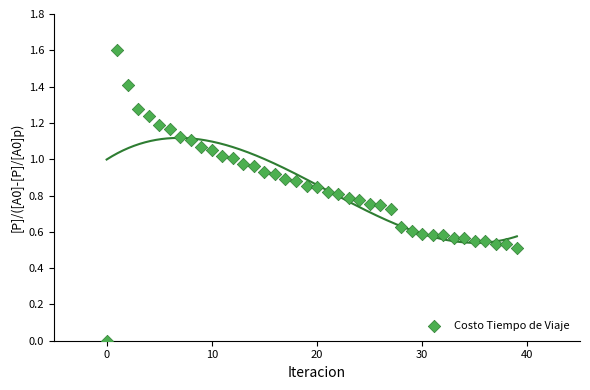

What is the range of Y values (max minus min)?

1.6